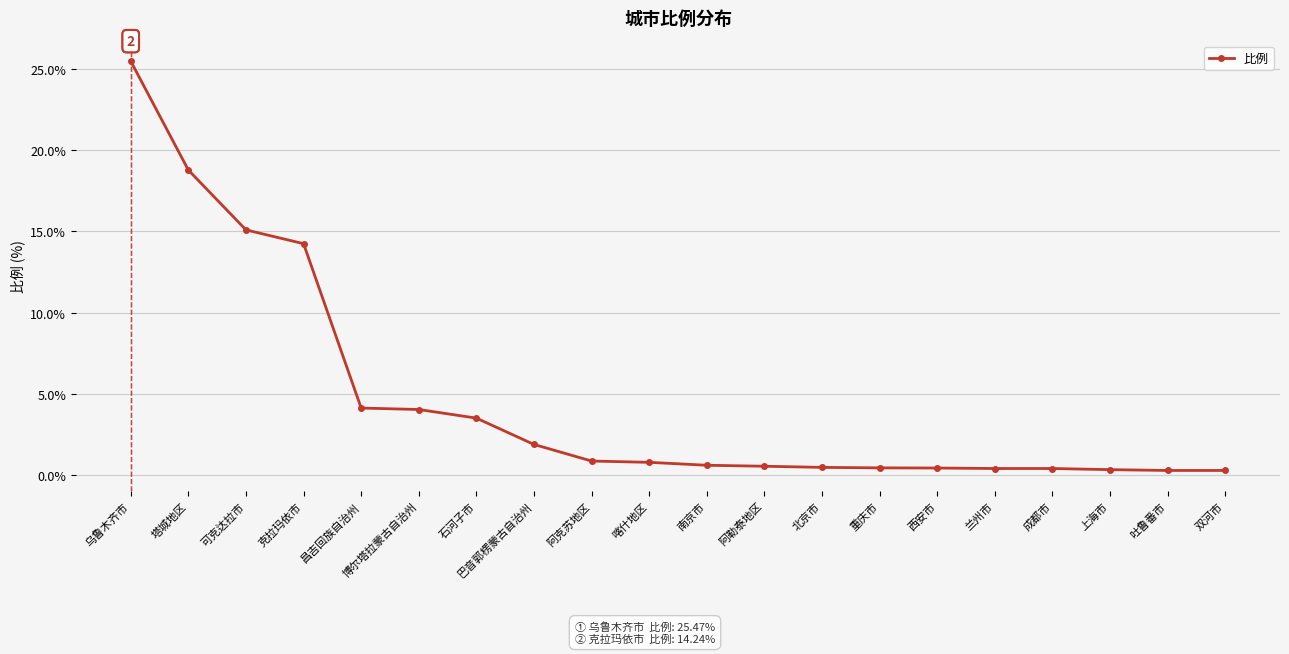

How many distinct data groups are displayed?

1